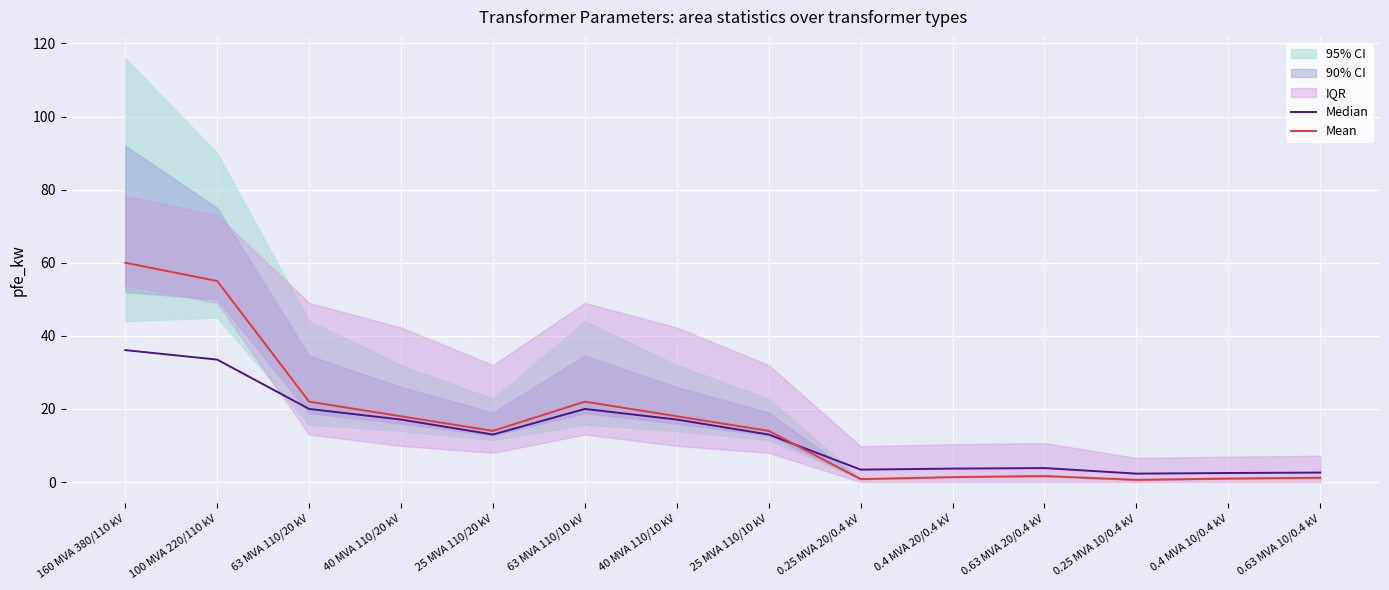

True or false: Median and Mean intersect in this chart.

True